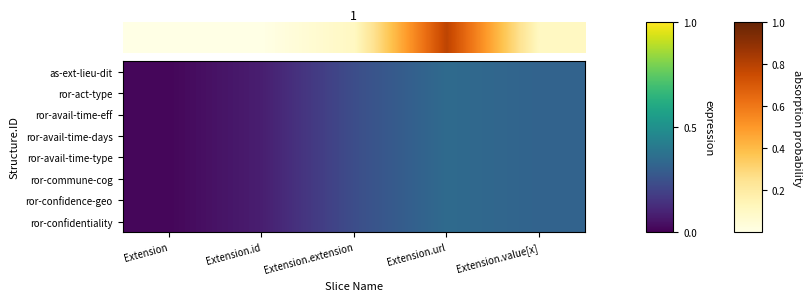

Which series changed the most between Extension.extension and Extension.value[x]?

as-ext-lieu-dit